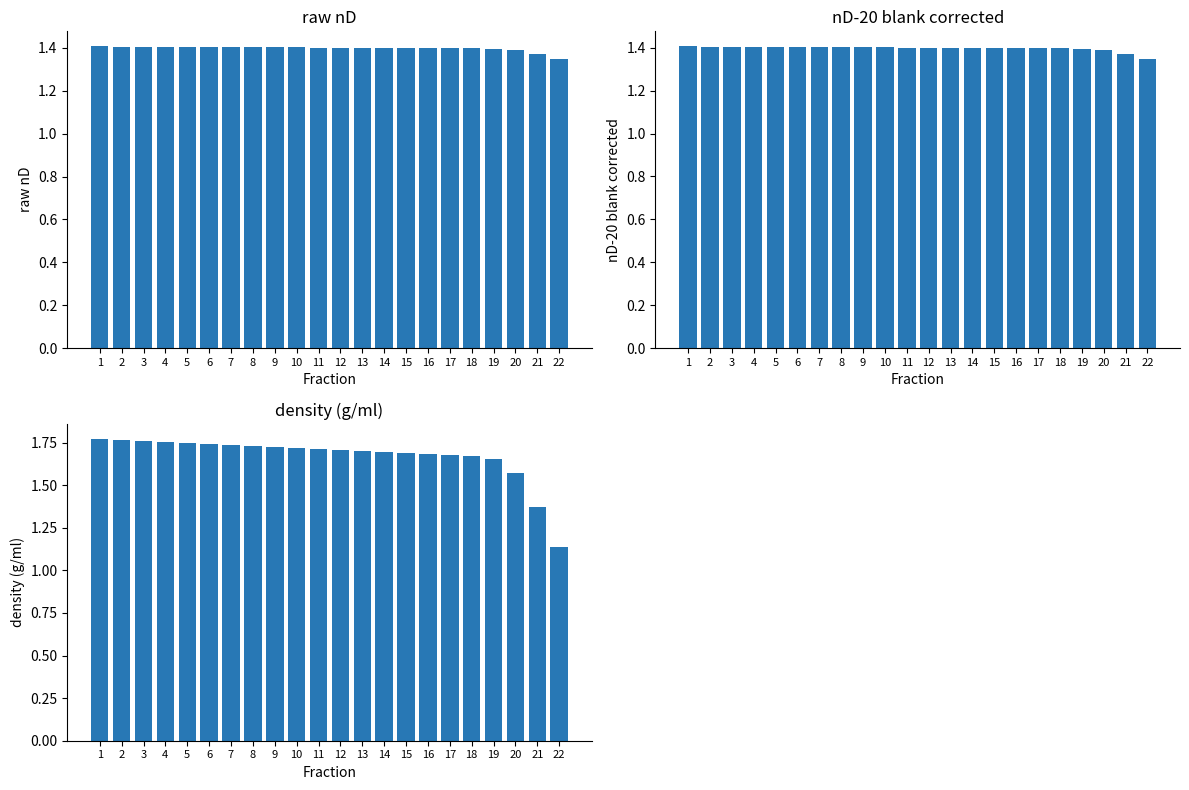

What are all the series names shown in the legend?

raw nD, nD-20 blank corrected, density (g/ml)